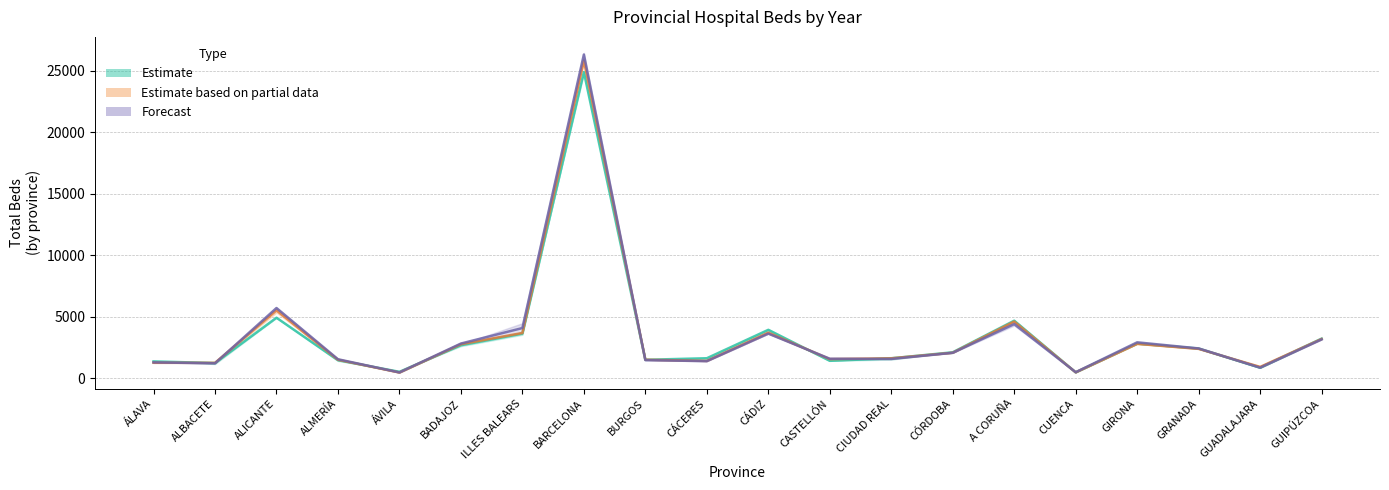

What is the difference between the Est. partial data (mid 2009–2010) values at ÁVILA and GRANADA?

1923.0